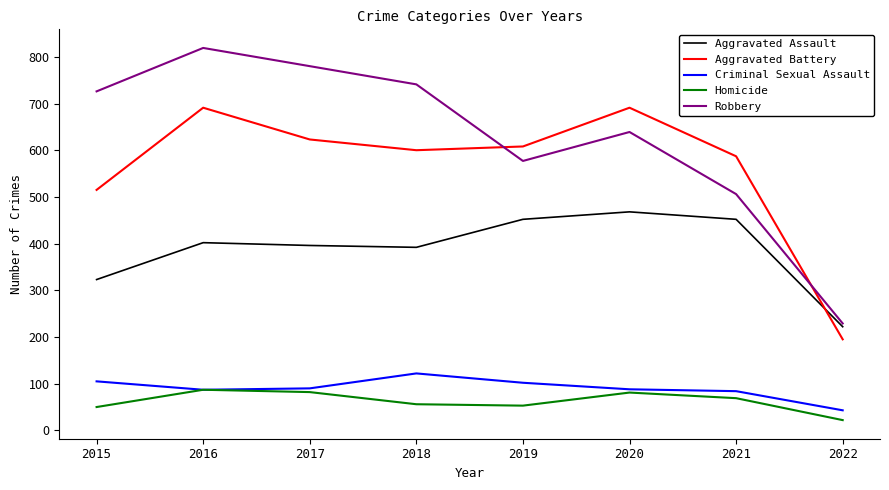

List the series in order of their peak value, highest first.

Robbery, Aggravated Battery, Aggravated Assault, Criminal Sexual Assault, Homicide